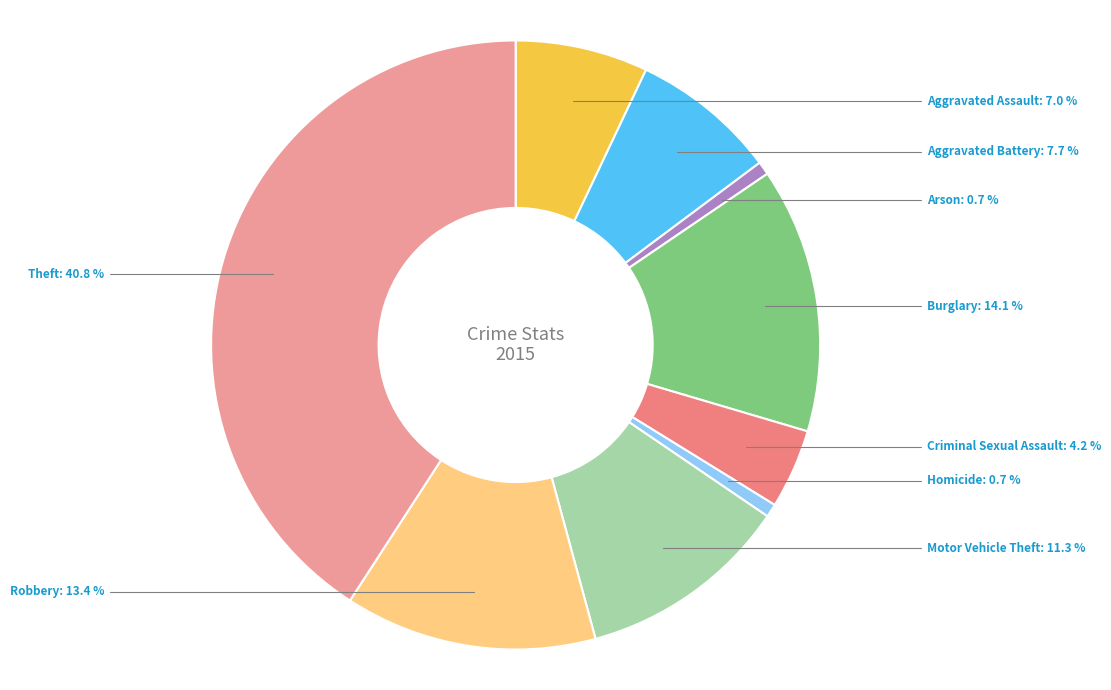

How many segments does this pie chart have?

9